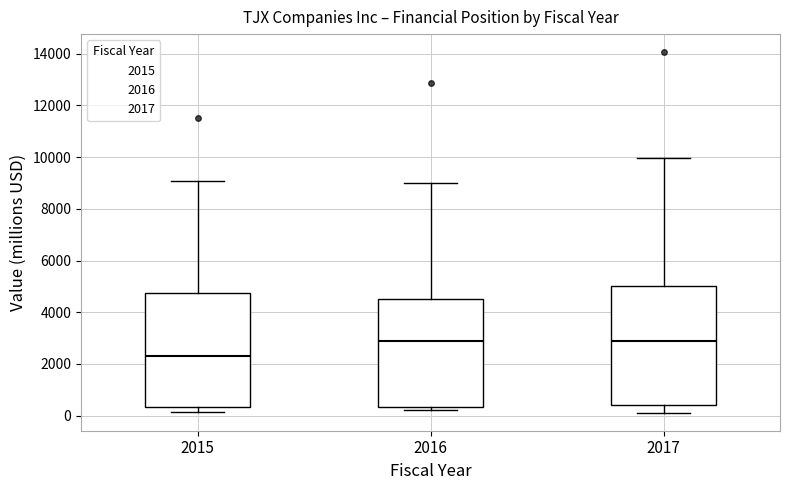

Where does the upper whisker of the box at x = 2016 end on the y-axis? The values are not printed on the chart, so give them approximately, as read against the axis.

9000